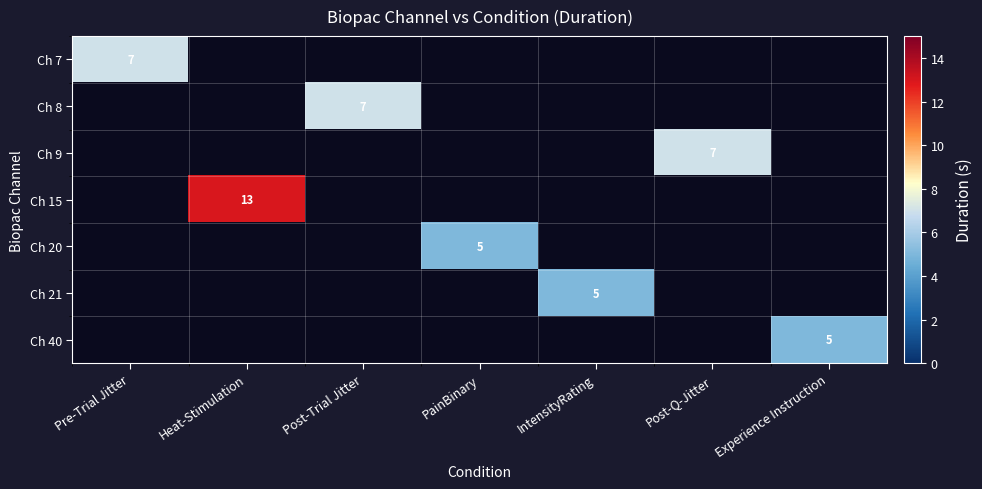

At how many categories does at least one series exceed 8?

1